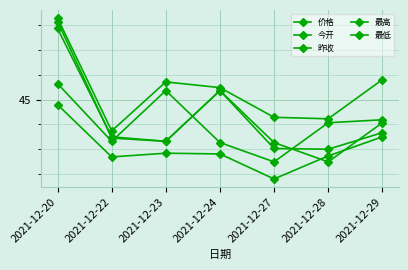

What is the difference between the 价格 values at 2021-12-27 and 2021-12-28?

1.6